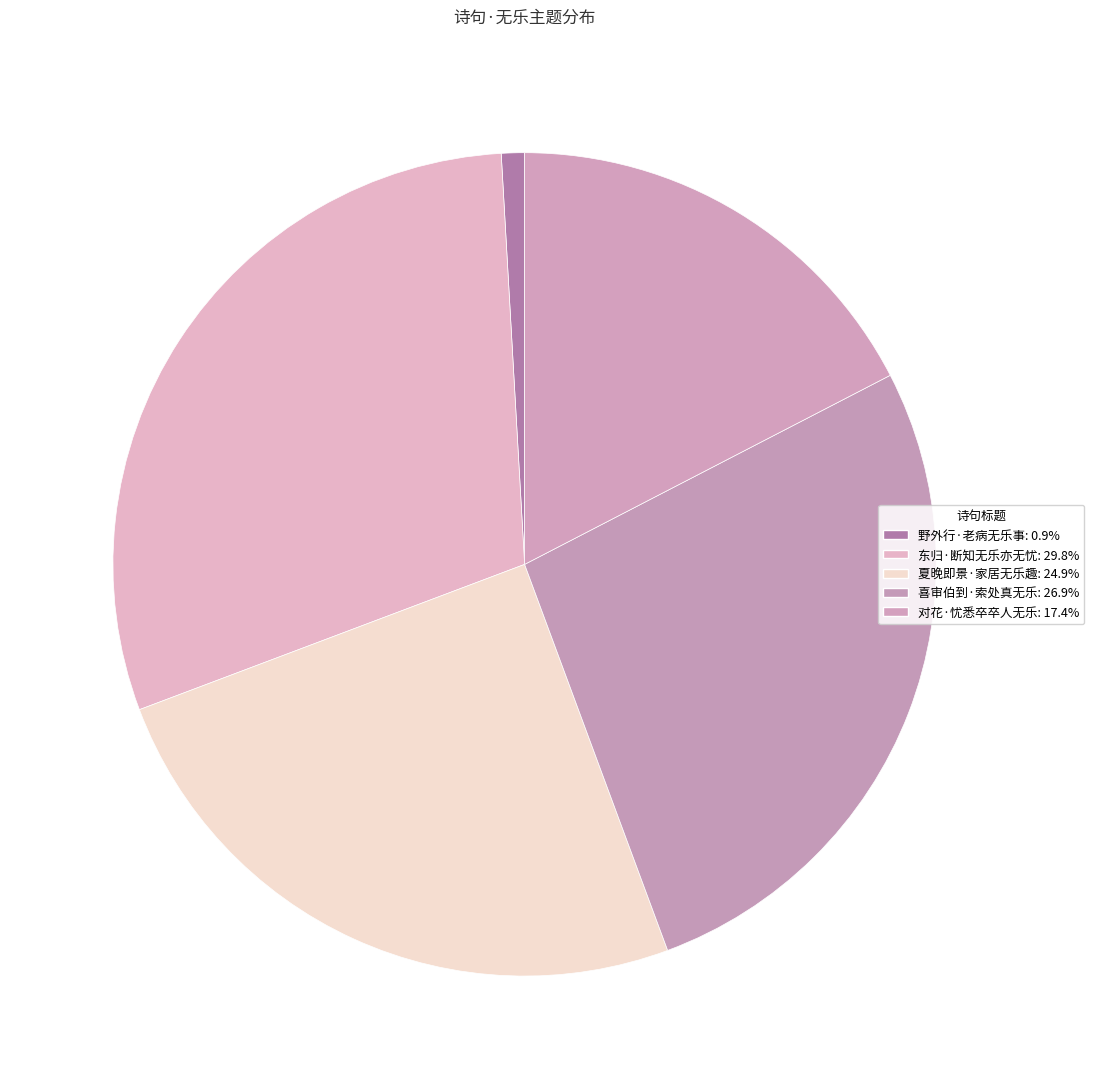

To the nearest percent, what portion does 夏晚即景·家居无乐趣 represent?

25%